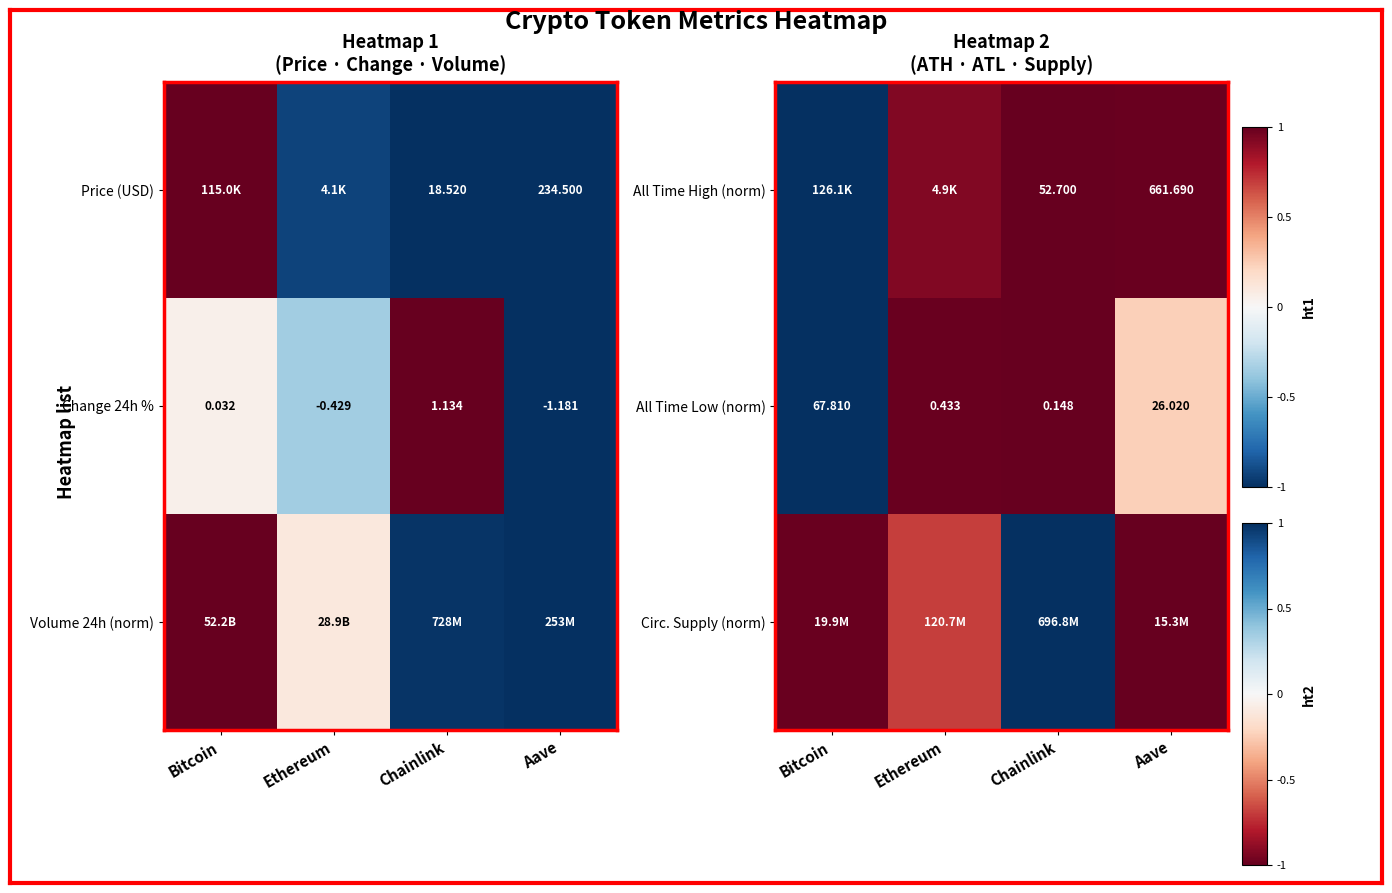

How many negative values does the All Time Low (norm) series have?

3